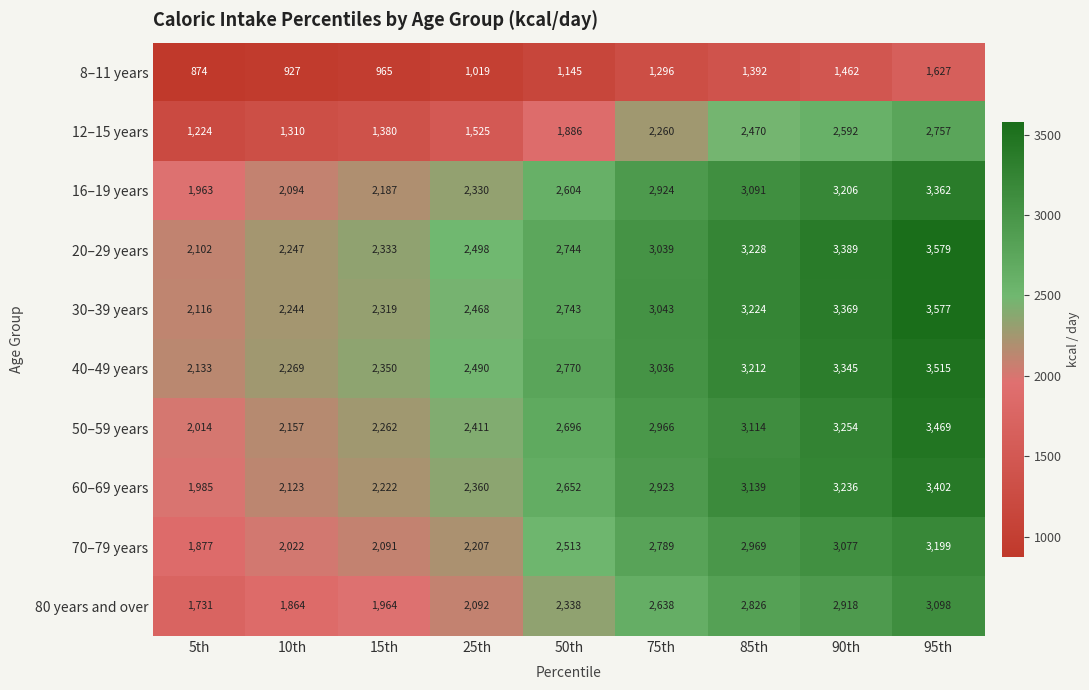

What is the spread (max minus min) of values at 50th?

1625